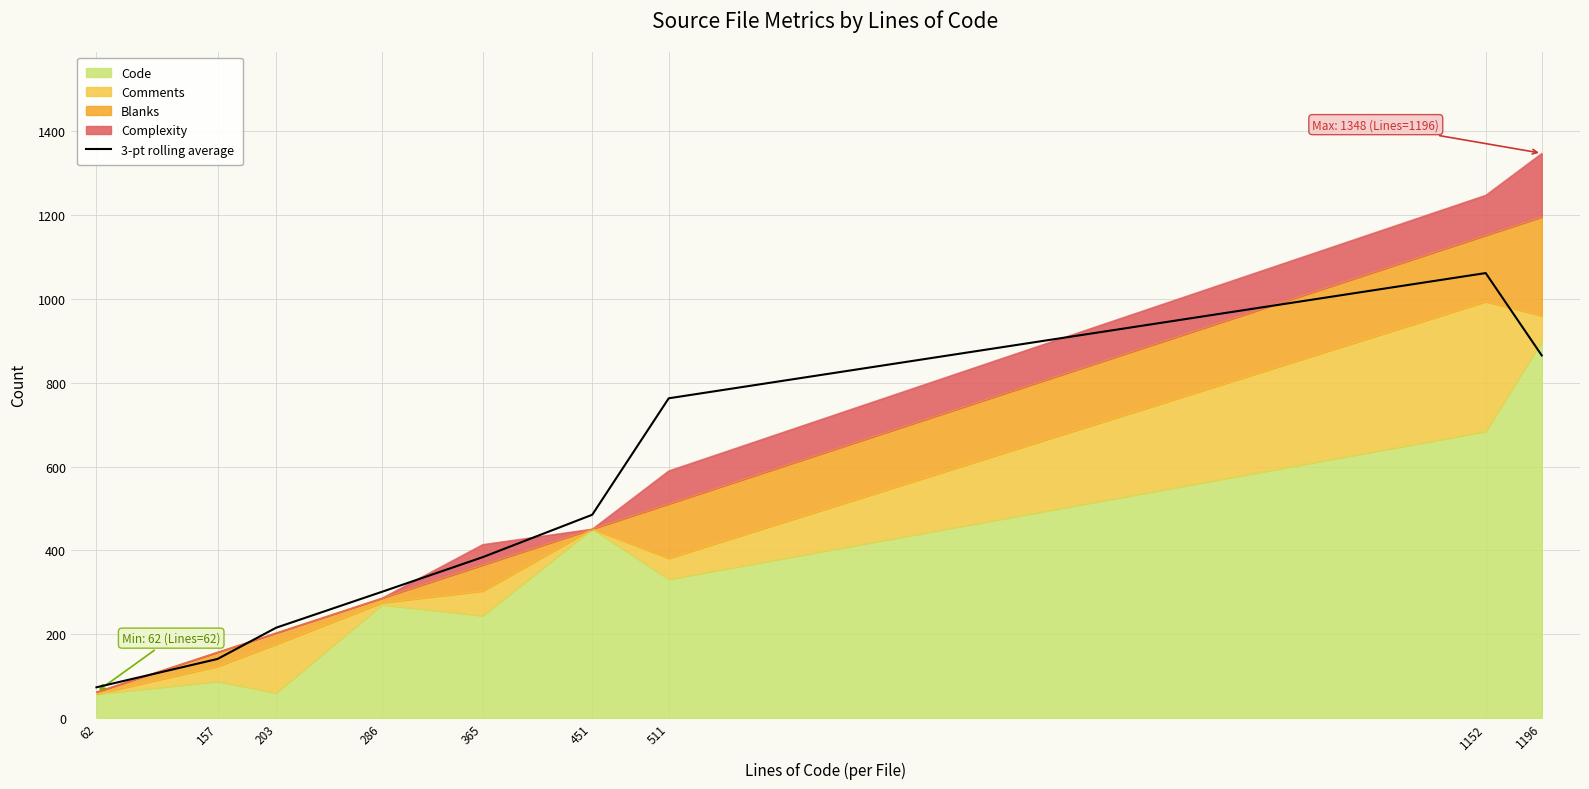

Reading left to right, what are all the values shown in this chart?

73.0	140.7	215.3	301.0	383.7	485.0	763.0	1062.0	865.3